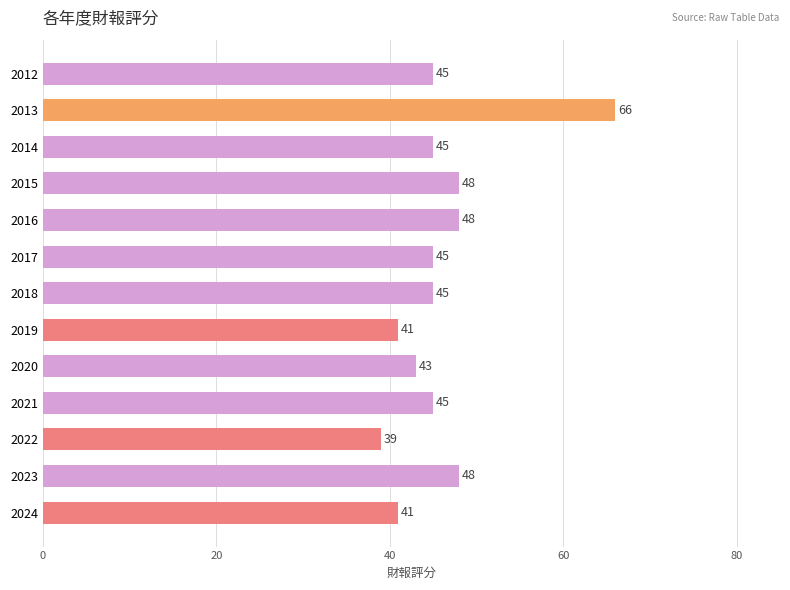

Are the bars grouped side by side (vs. stacked)?

No